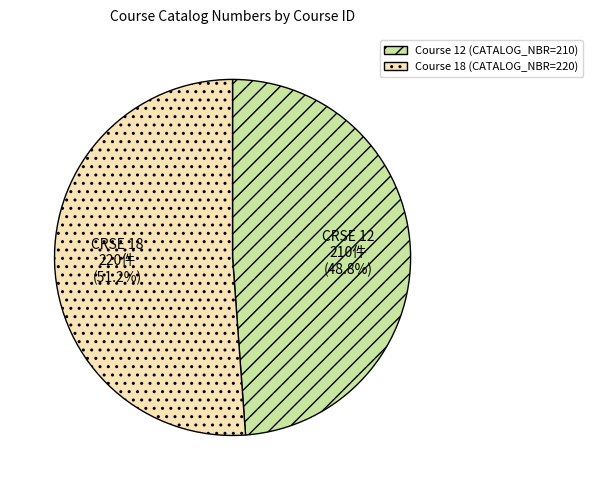

Count the number of slices in the pie.

2